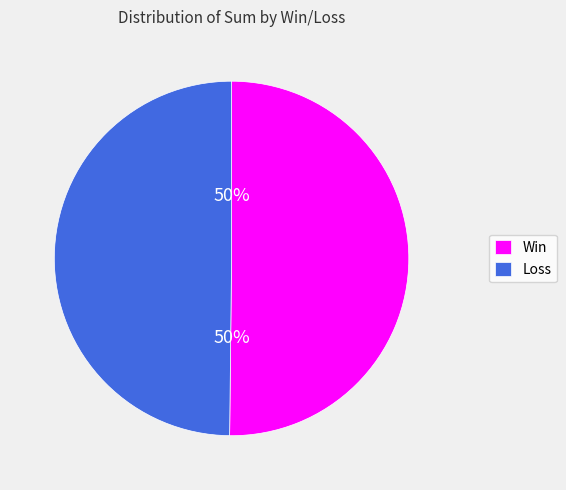

To the nearest percent, what is the difference between the largest and smallest slice percentages?

0%